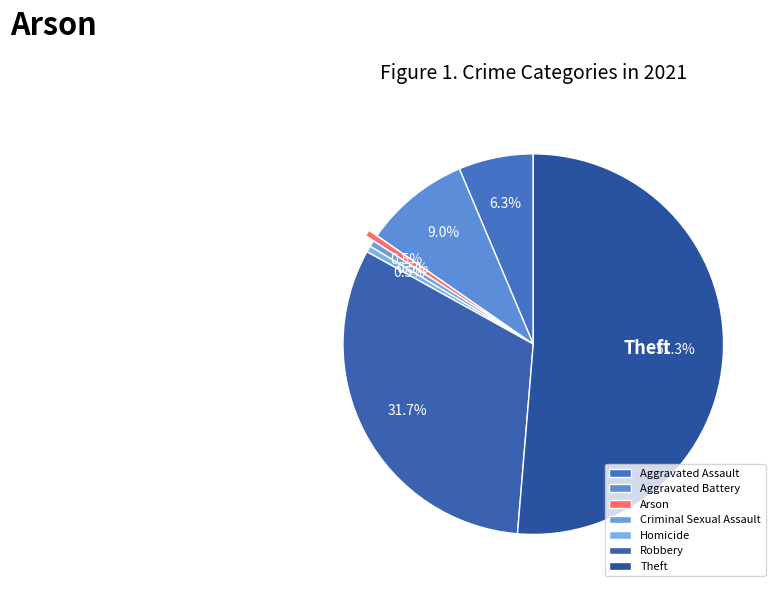

Combined, do Homicide and Criminal Sexual Assault account for over 50%?

No